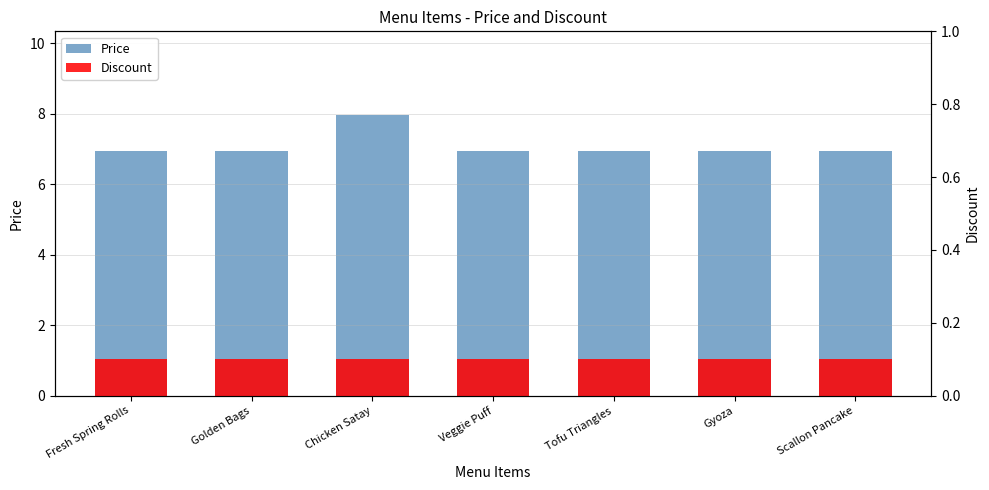

At how many categories does at least one series exceed 0?

7